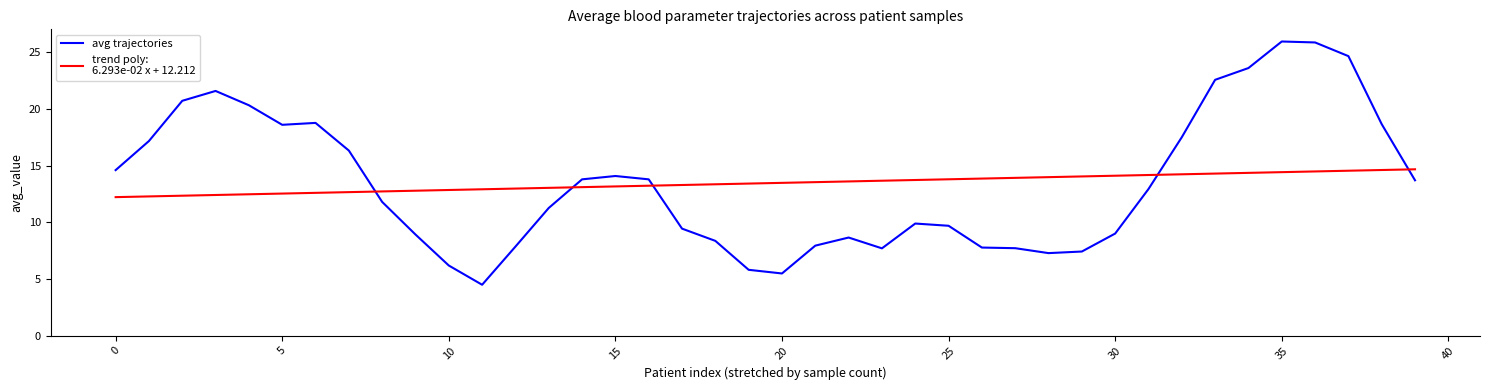

What is the greatest value displayed?

25.9